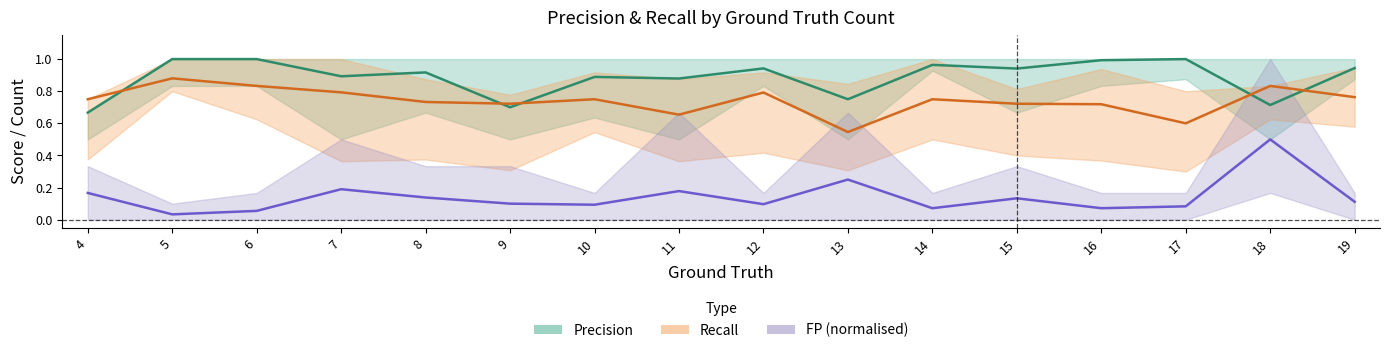

Which series changed the most between 15 and 17?

Recall